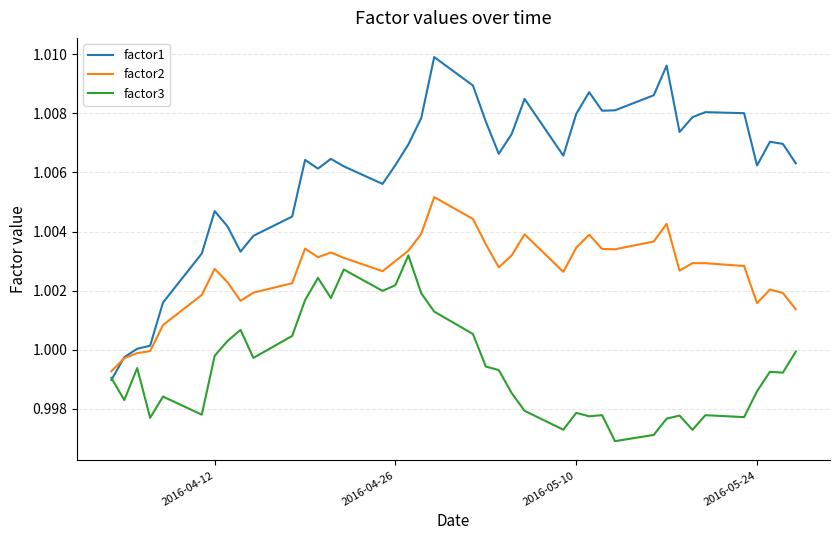

Which series has the largest total across all categories?

factor1